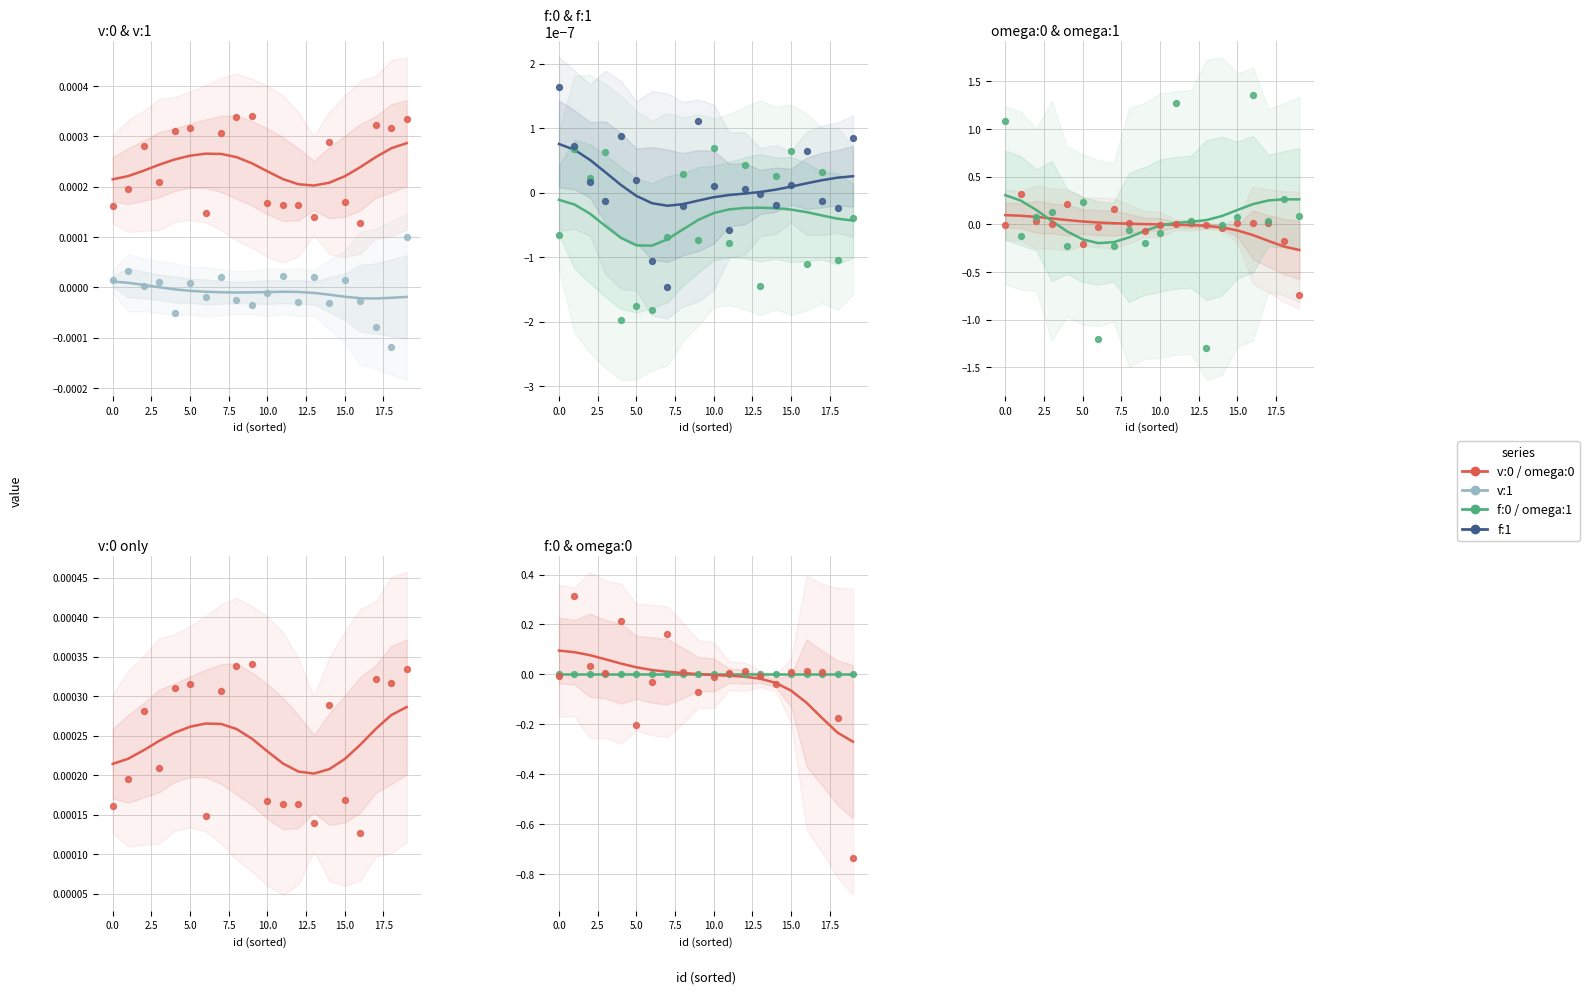

Which series has the widest spread of Y values?

omega:1